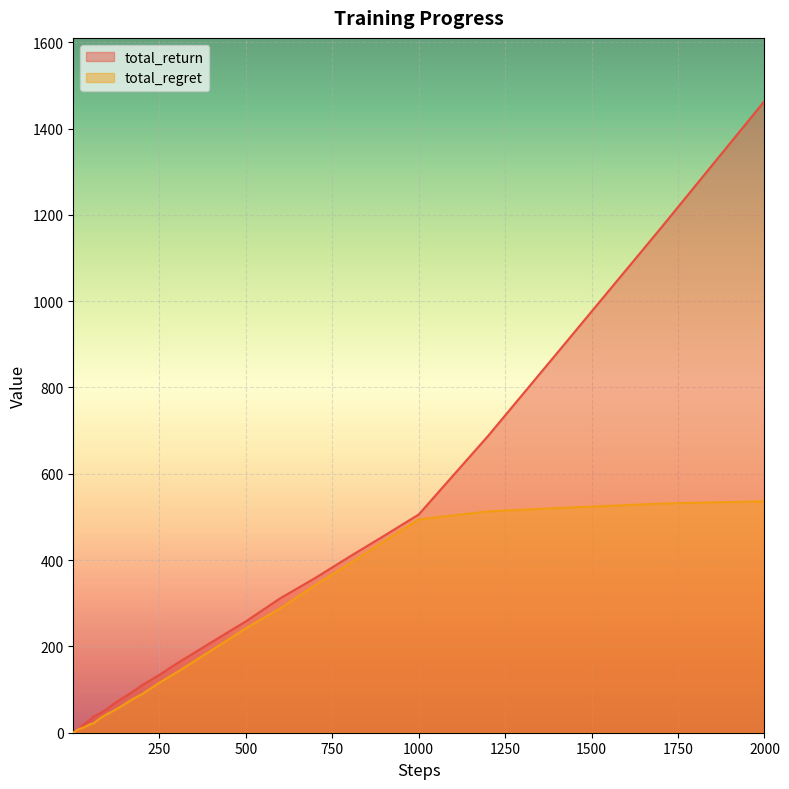

Which series changed the most between 4 and 90?

total_return